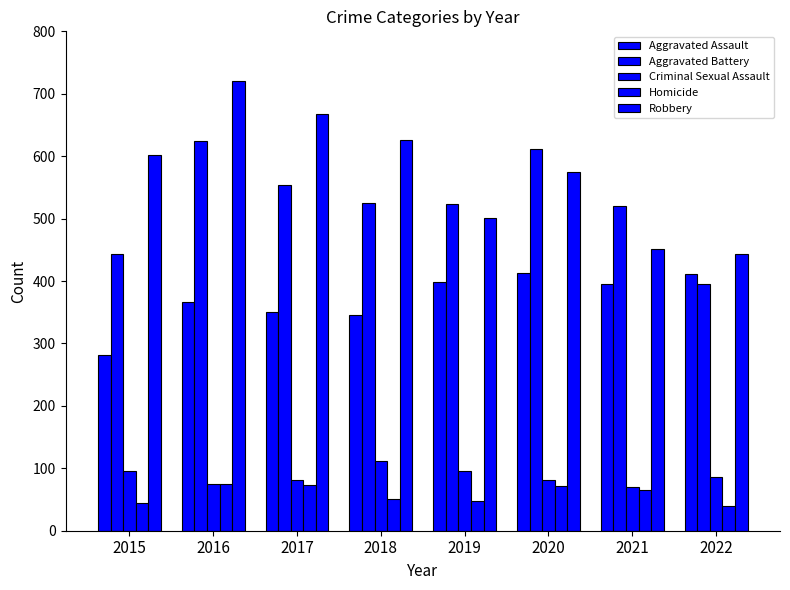

How many data points does each series have?

8